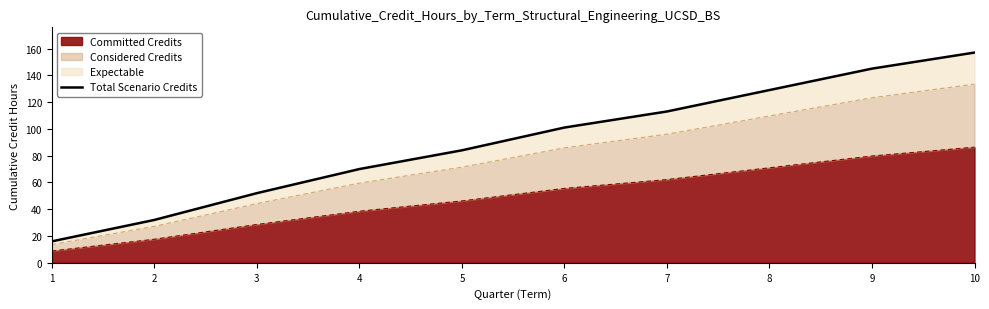

How many values are between 52 and 129?

6